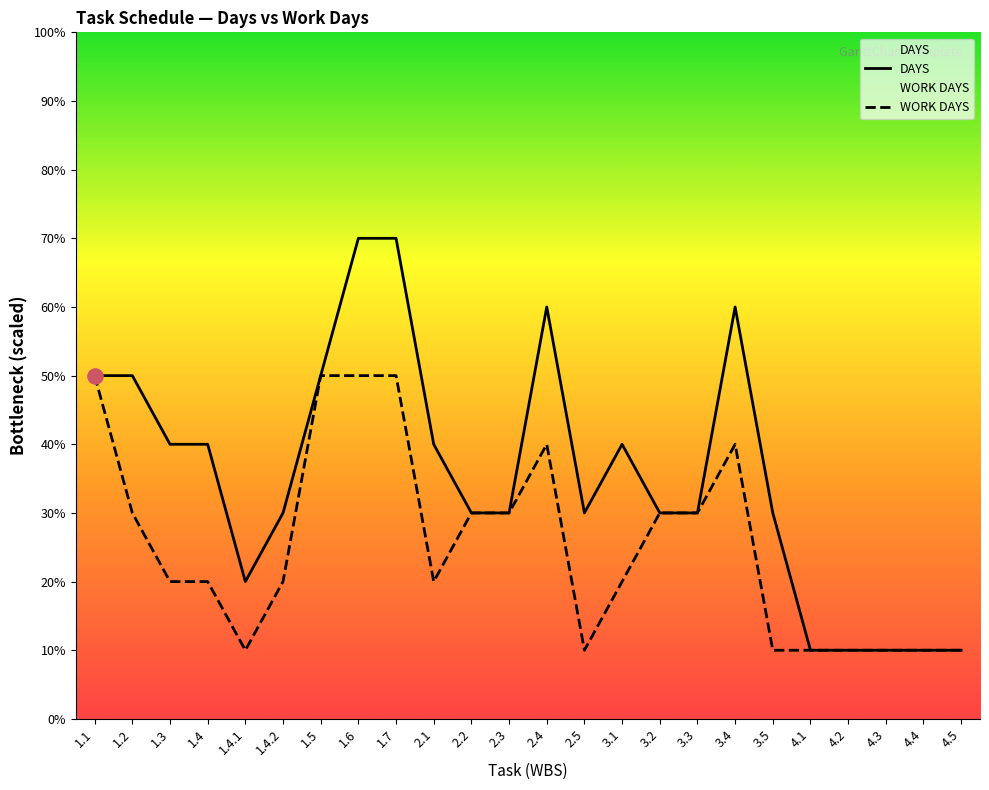

At which category is the sum across all series the highest?

1.6